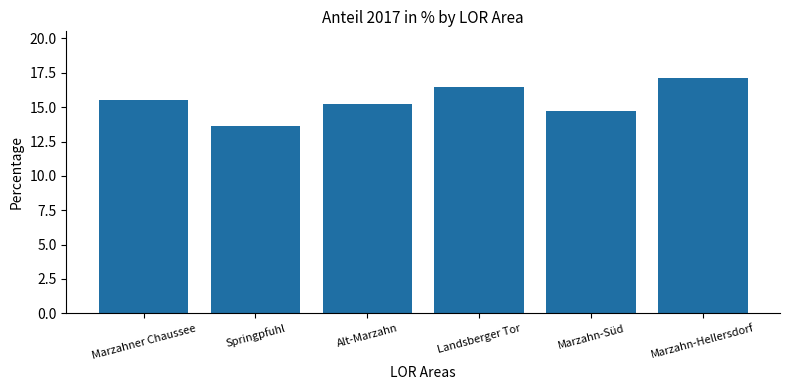

Reading left to right, extract all data points from this chart.

Marzahner Chaussee=15.5	Springpfuhl=13.6	Alt-Marzahn=15.2	Landsberger Tor=16.5	Marzahn-Süd=14.7	Marzahn-Hellersdorf=17.1